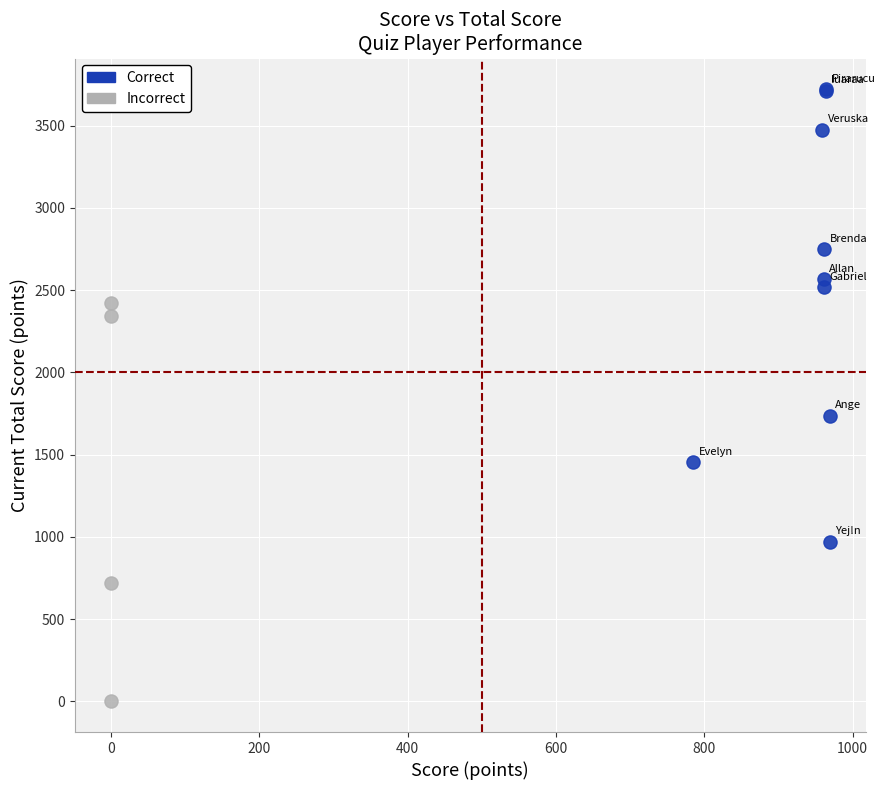

What are all the series names shown in the legend?

Correct, Incorrect